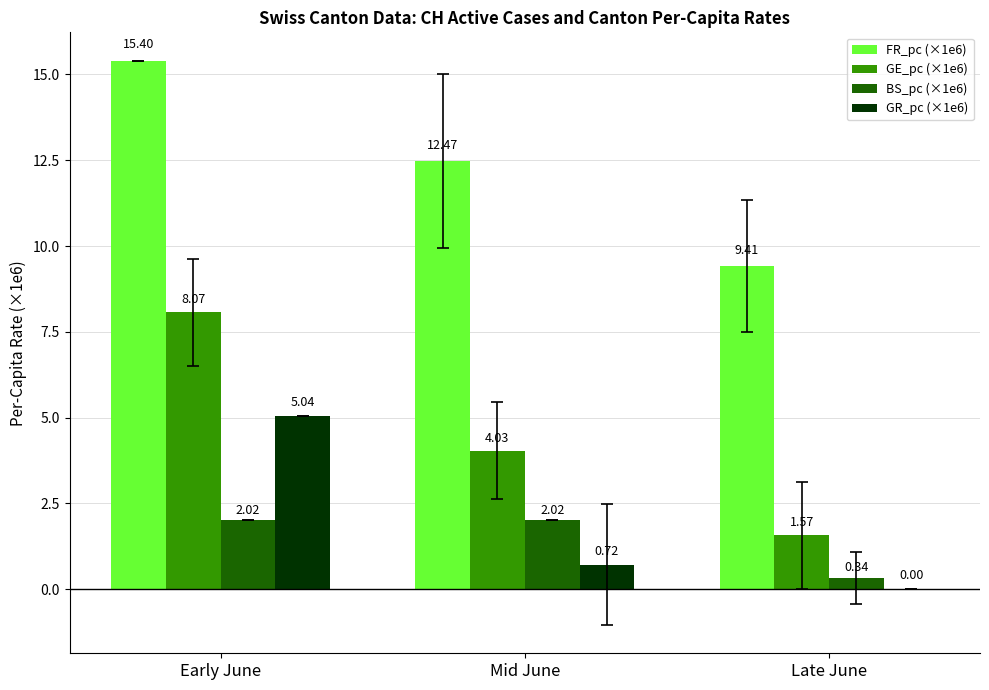

Which label corresponds to the largest value in the chart?

Early June